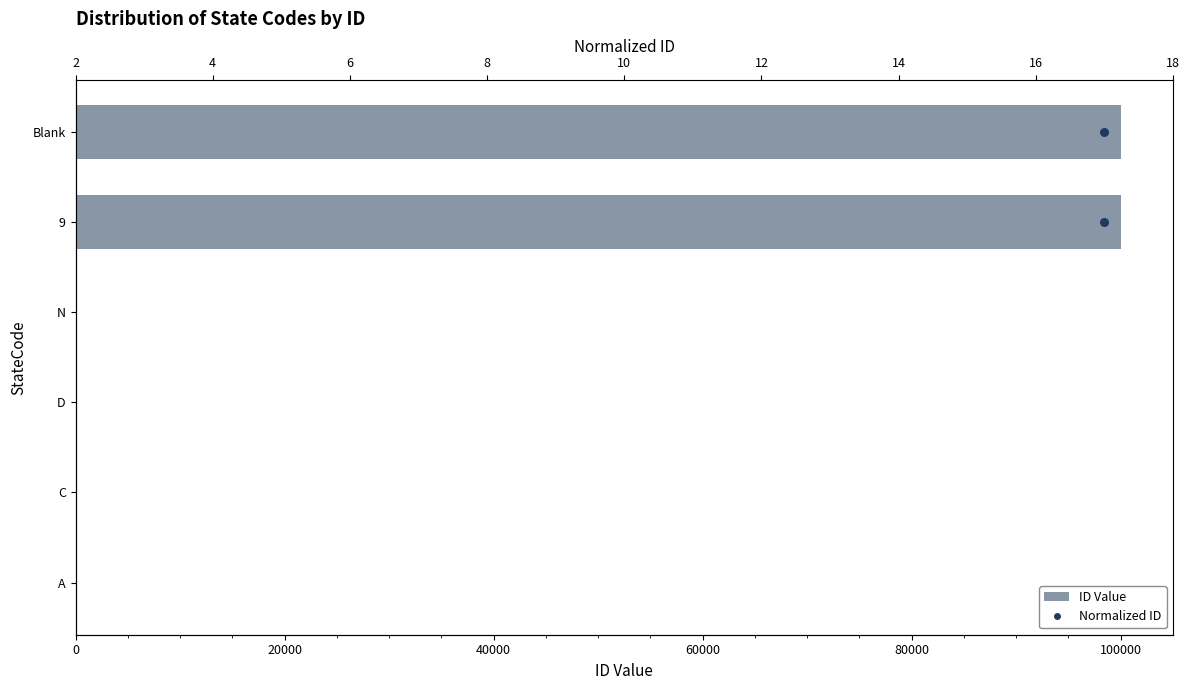

Which series has the widest spread of Y values?

ID Value